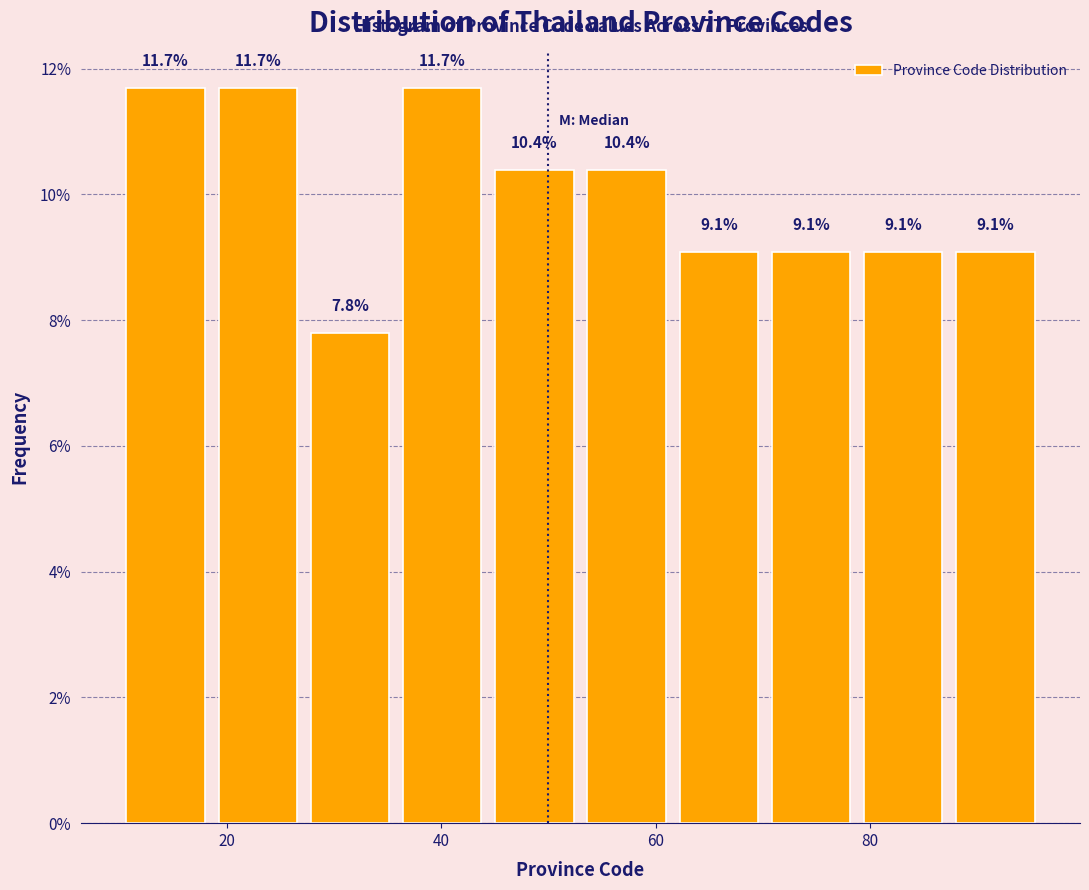

How tall is the bar that spans 10.0 to 18.6 on the x-axis? The bar edges are not printed on the chart, so give them approximately, as read against the axis.

11.7